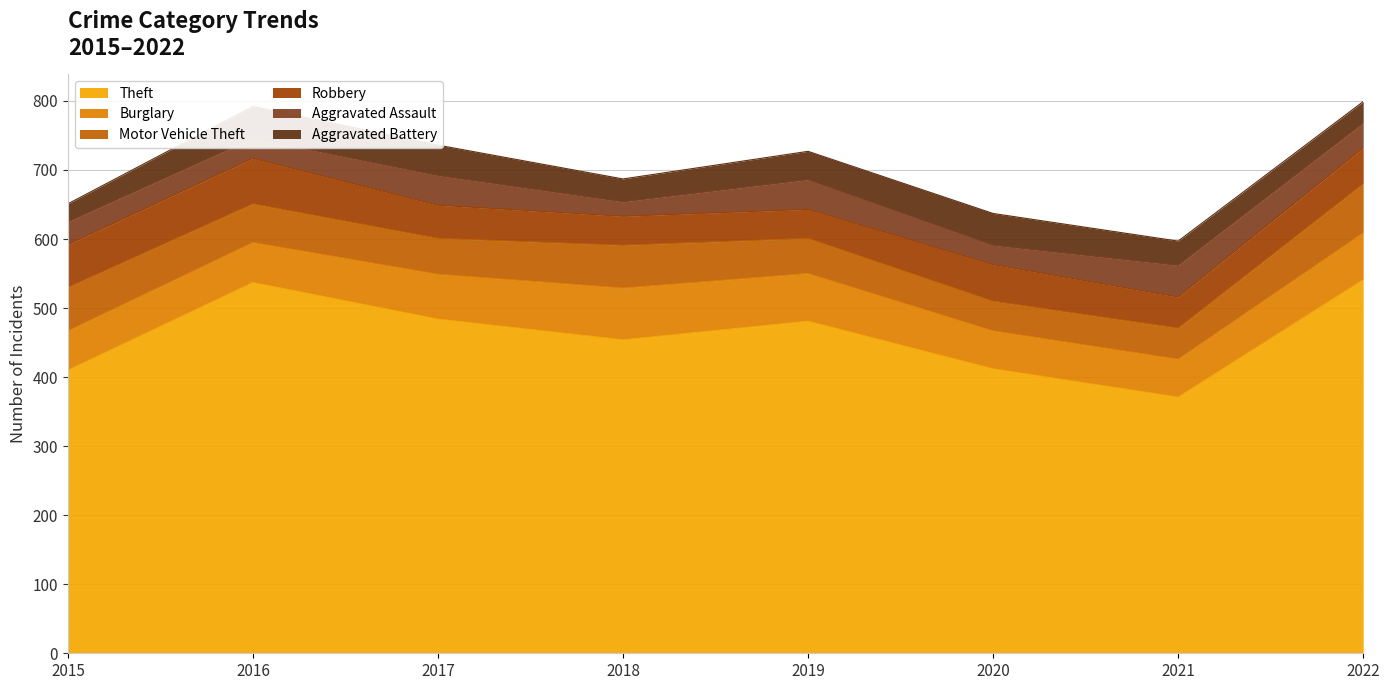

True or false: Aggravated Battery and Burglary intersect in this chart.

False